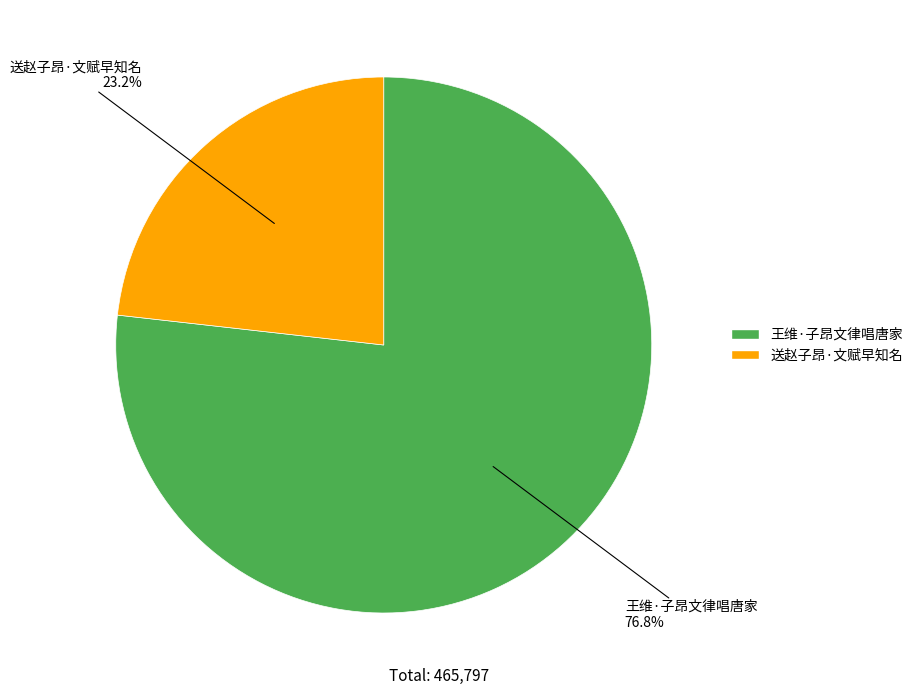

To the nearest percent, what portion does 送赵子昂·文赋早知名 represent?

23%